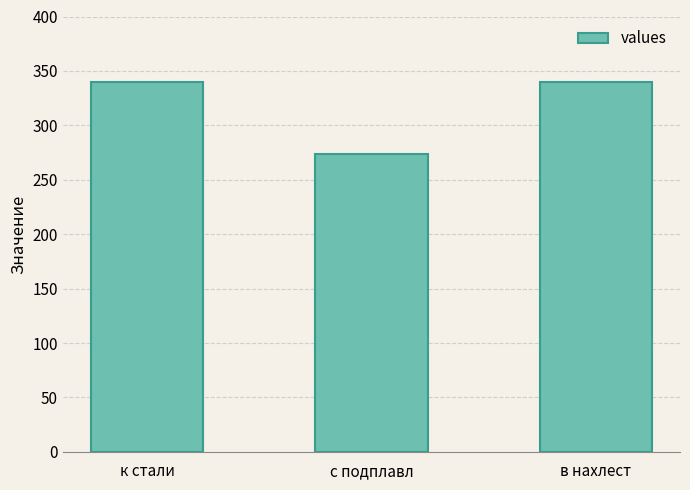

What is the minimum value shown in the chart?

274